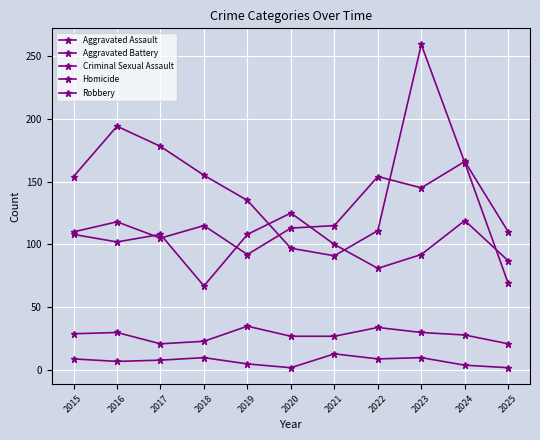

How many lines are shown in the chart?

5